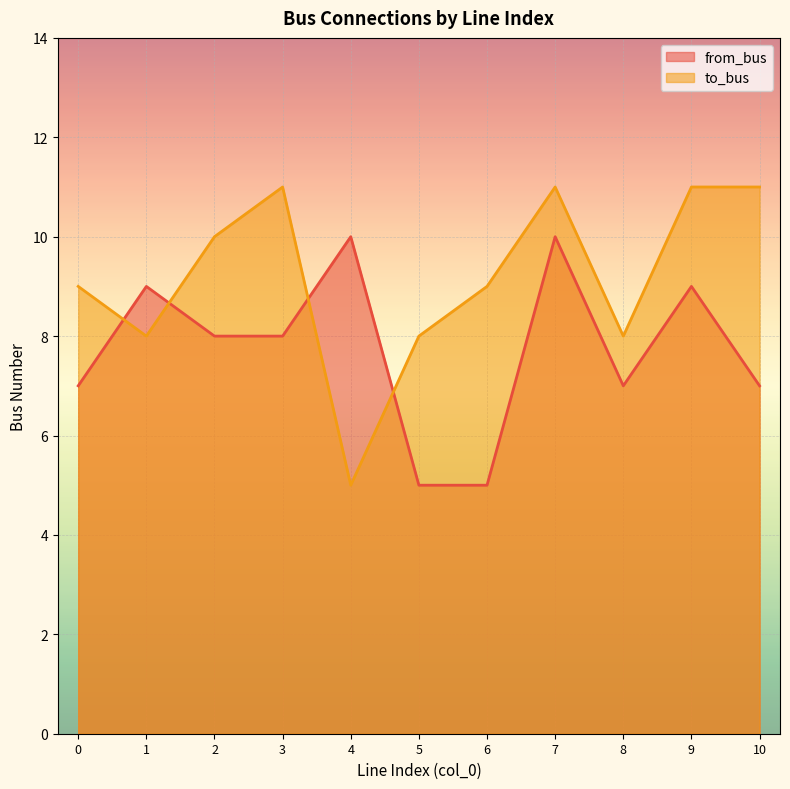

What are all the series names shown in the legend?

from_bus, to_bus